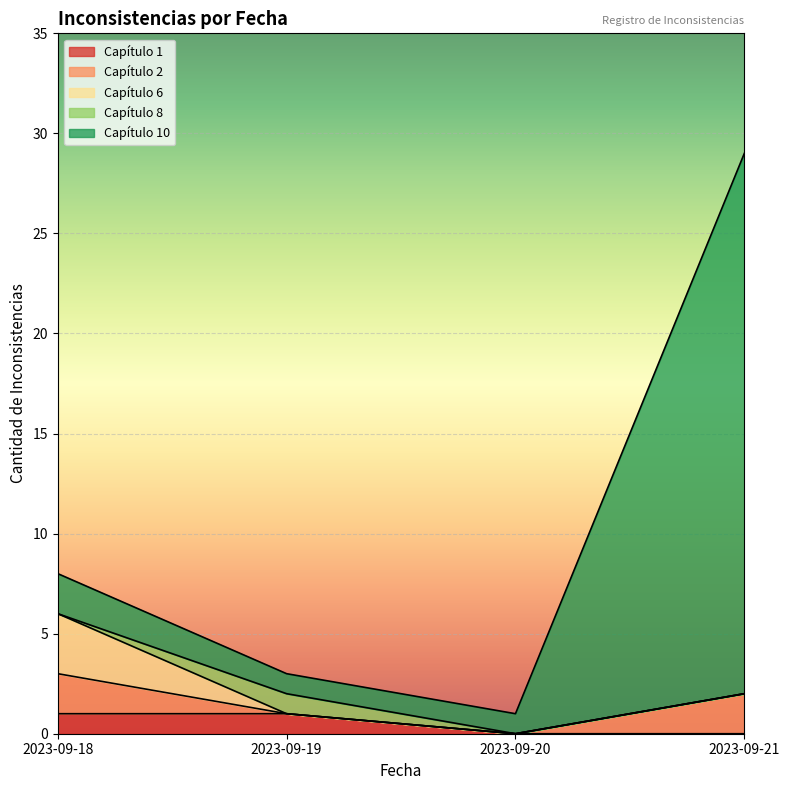

At which label does 2023-09-18 reach its peak?

2023-09-18